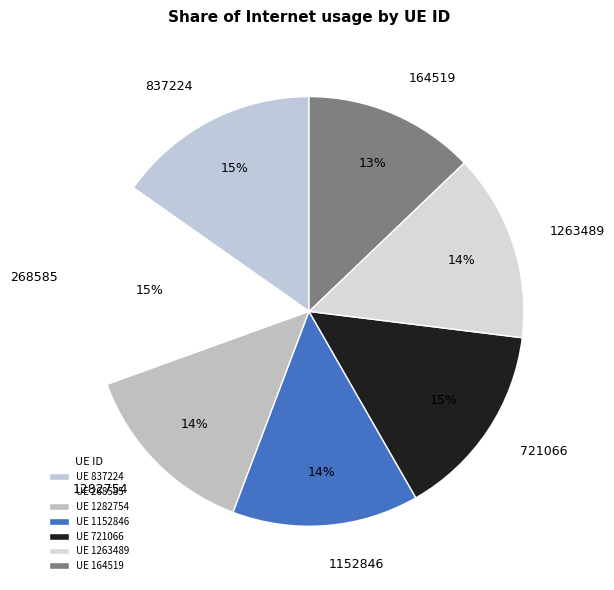

True or false: 164519 accounts for 6% of the total.

False